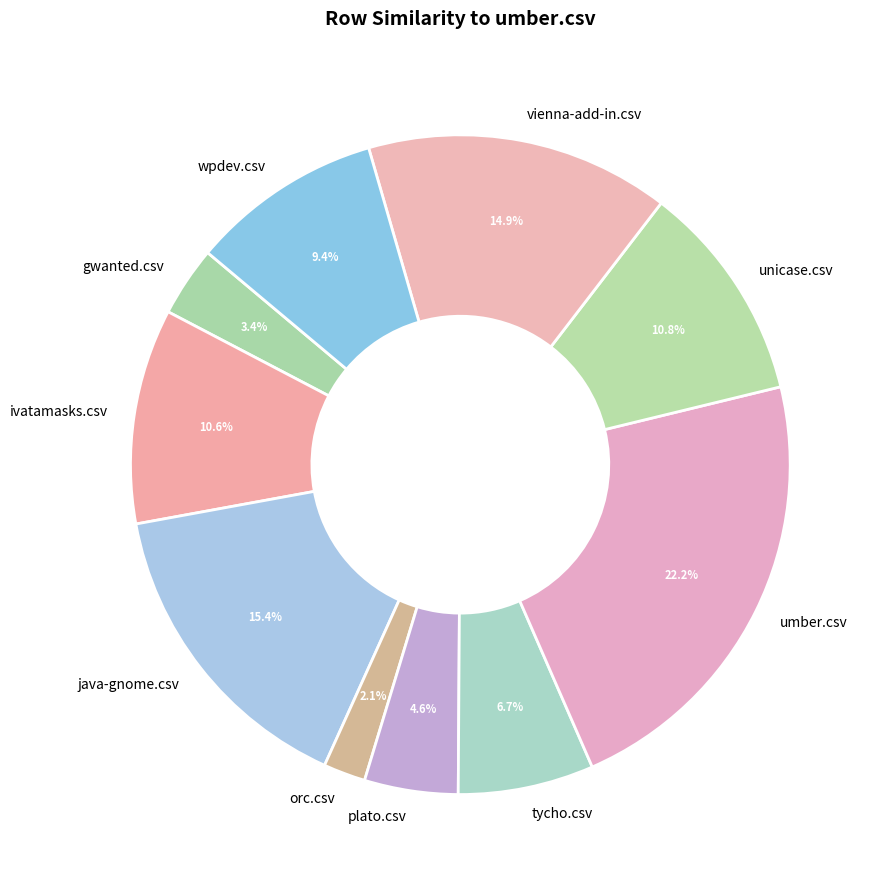

Is there a majority slice in this chart?

No